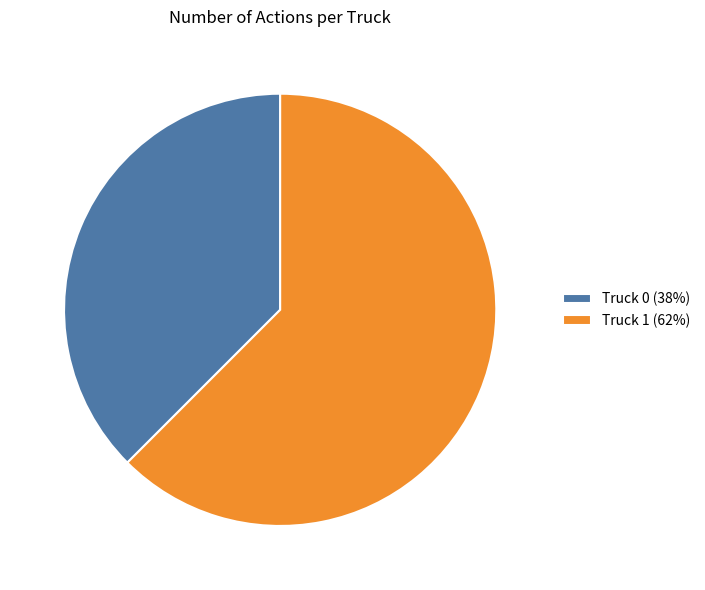

Is Truck 1 the majority of the pie?

Yes